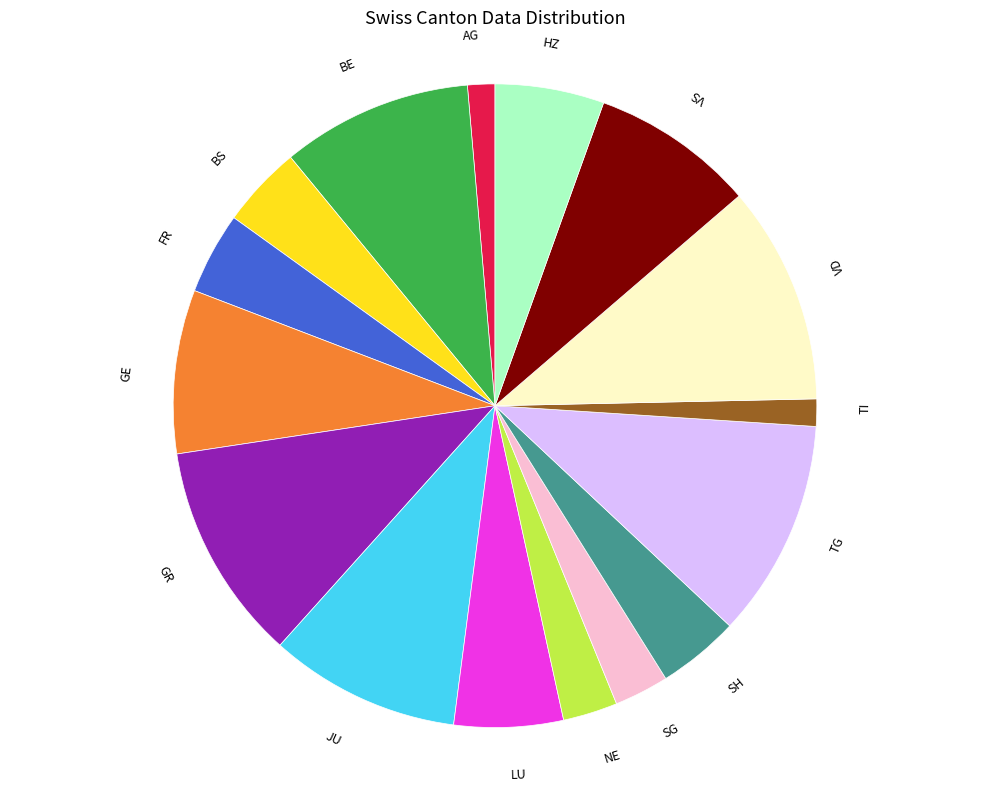

Is there any slice that represents more than half of the pie?

No